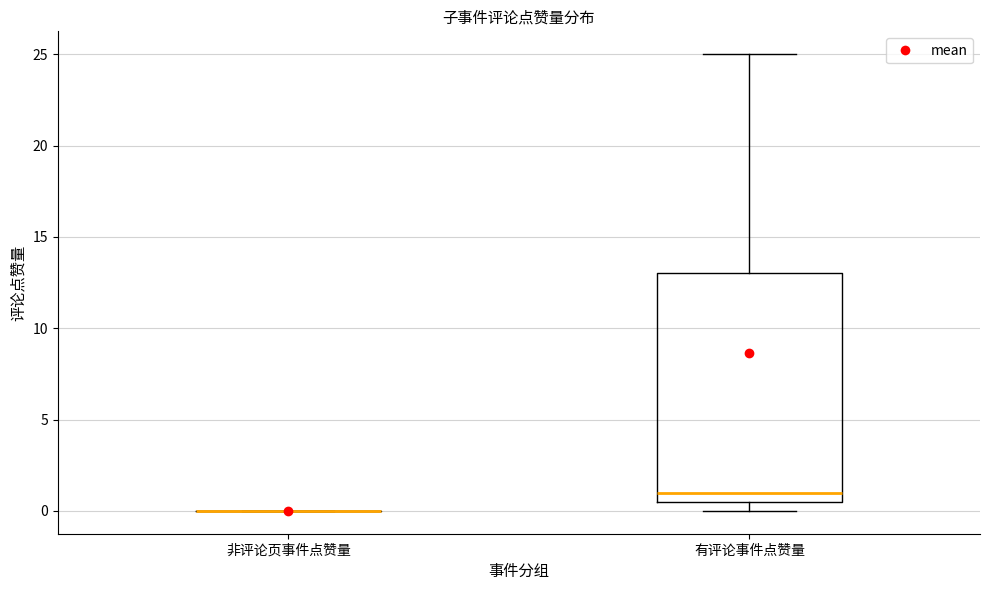

Reading left to right, transcribe this box plot: for each box, give where its median line is, the range the box spans, and where its two whiskers end, as read against the y-axis. The values are not printed on the chart, so give them approximately, as read against the axis.

非评论页事件点赞量: box collapsed to a line at 0.0, whiskers 0.0 to 0.0
有评论事件点赞量: median 1.0, box 0.5 to 13.0, whiskers 0.0 to 25.0